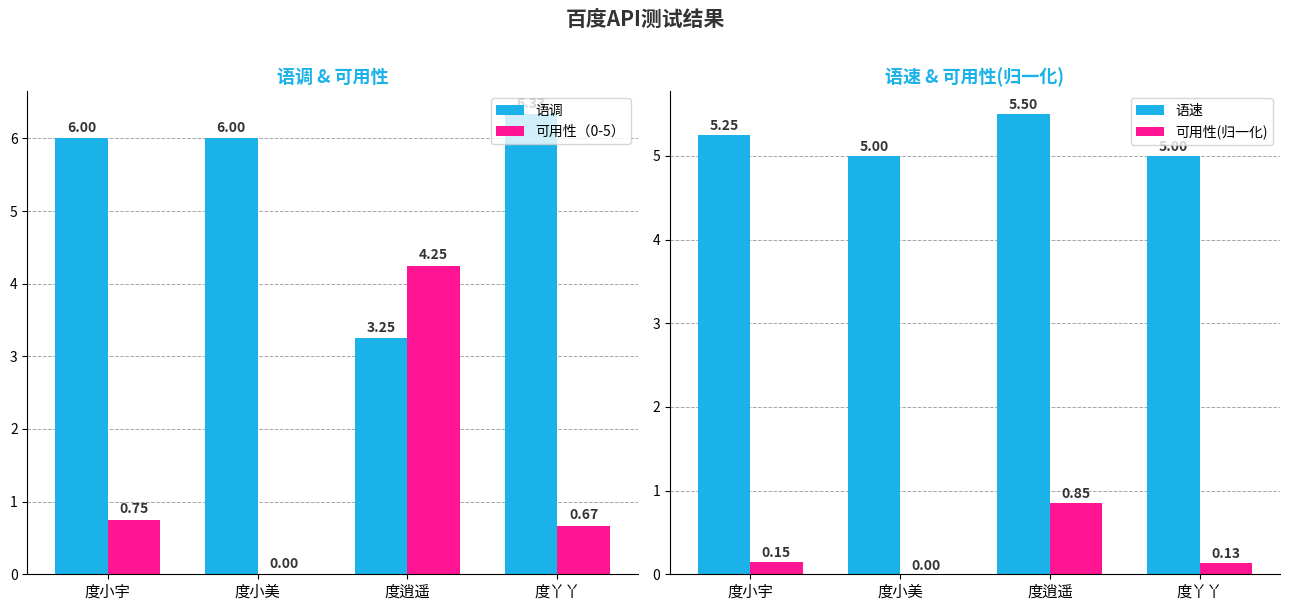

How many groups of bars are there?

4